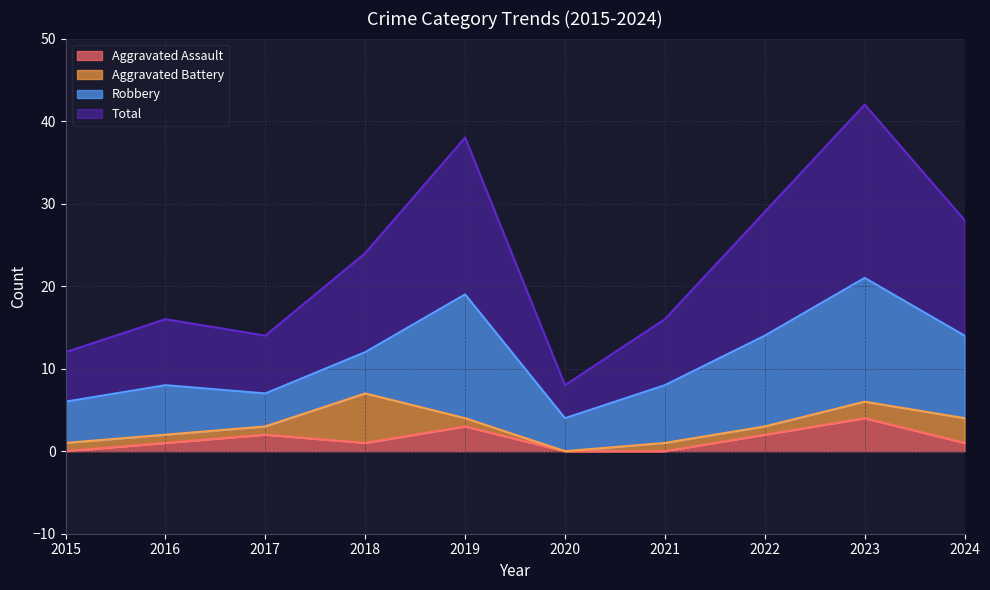

At which category does Aggravated Assault reach its first local peak?

2017